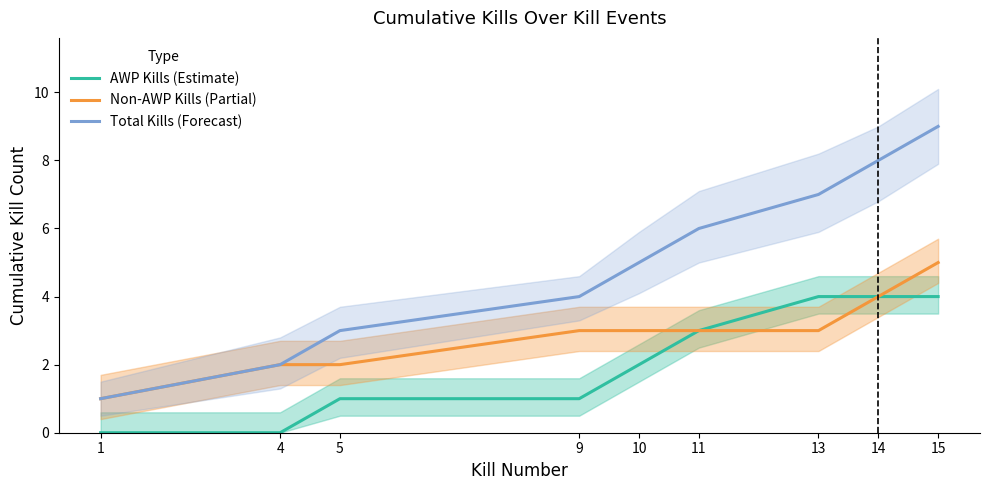

How many lines are shown in the chart?

3